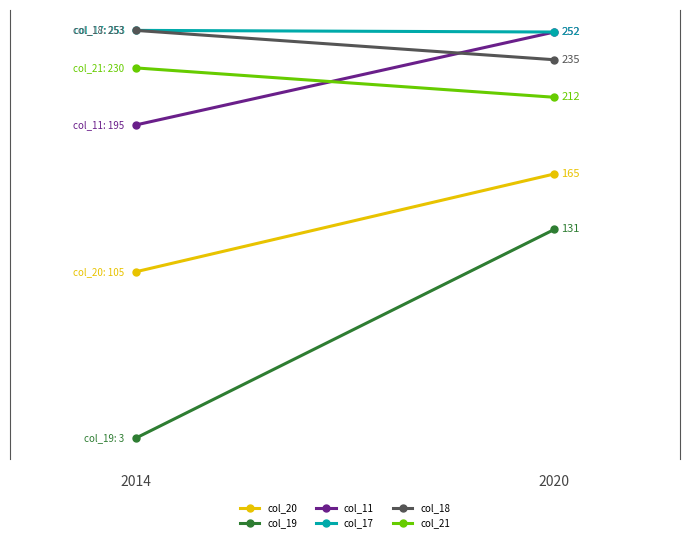

The value of col_19 at 2020 is 131. True or false?

True